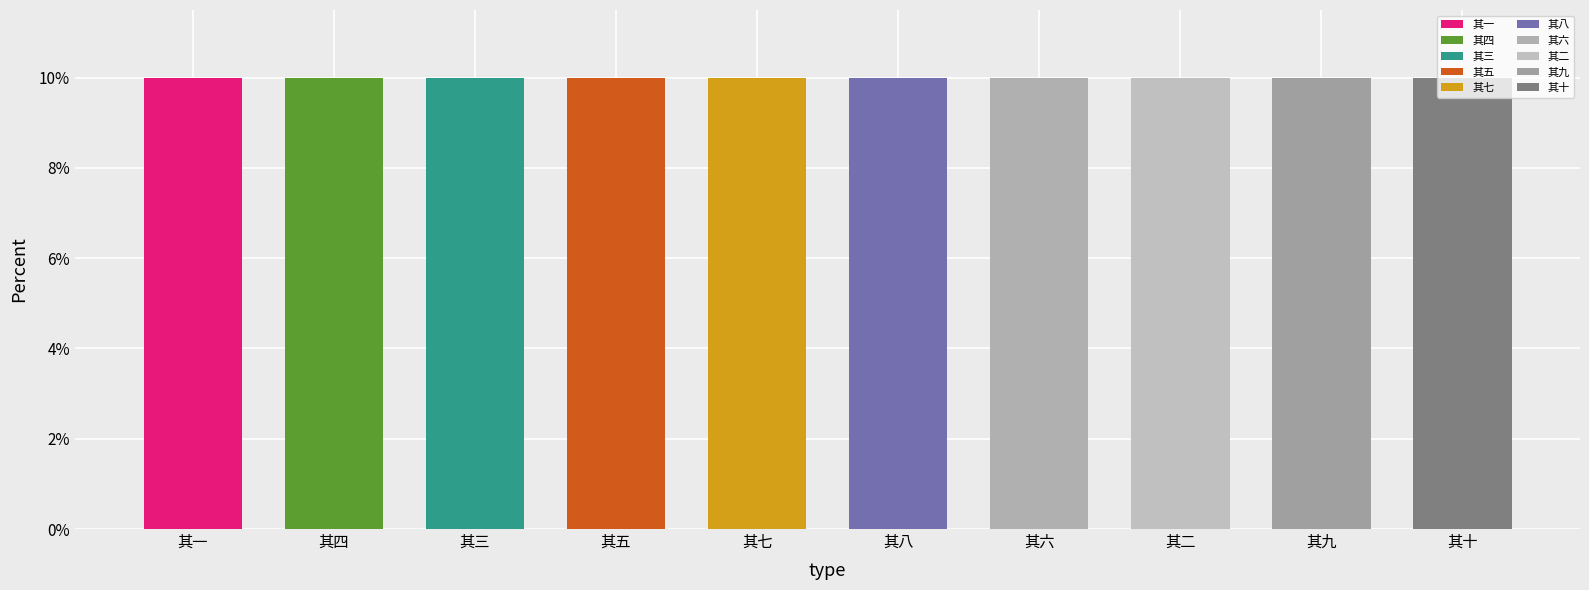

Is it true that the value at 其七 is 10.0?

True